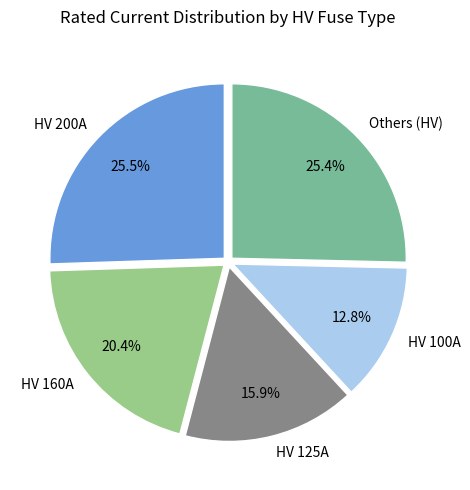

To the nearest percent, what is the difference between the largest and smallest slice percentages?

13%